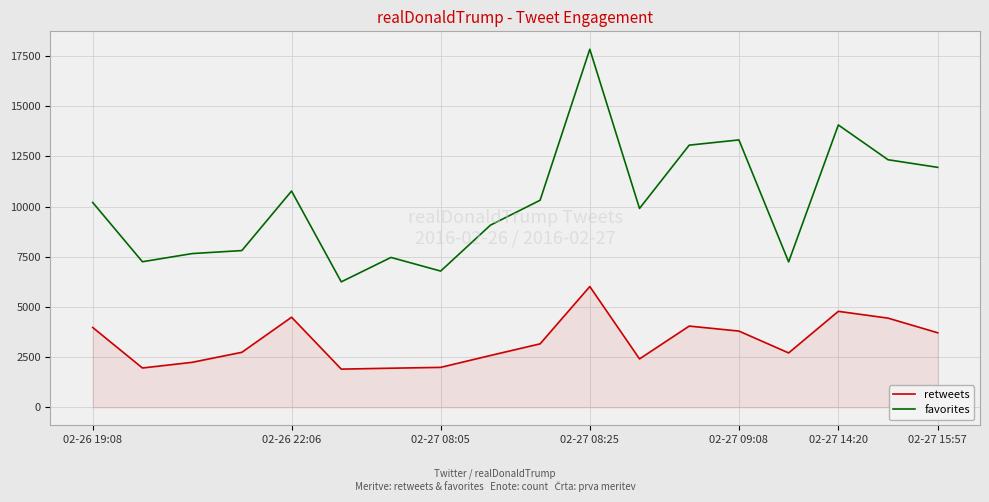

What is the difference between the maximum and minimum values in the favorites series?

11582